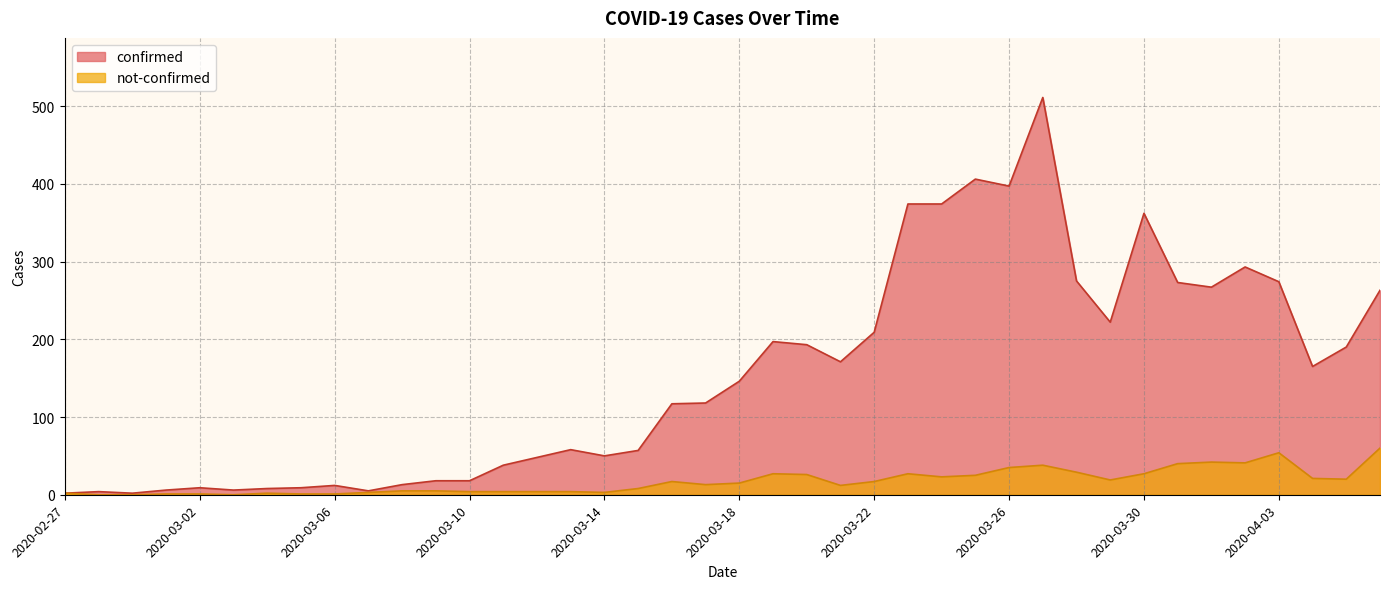

True or false: confirmed and not-confirmed intersect in this chart.

False